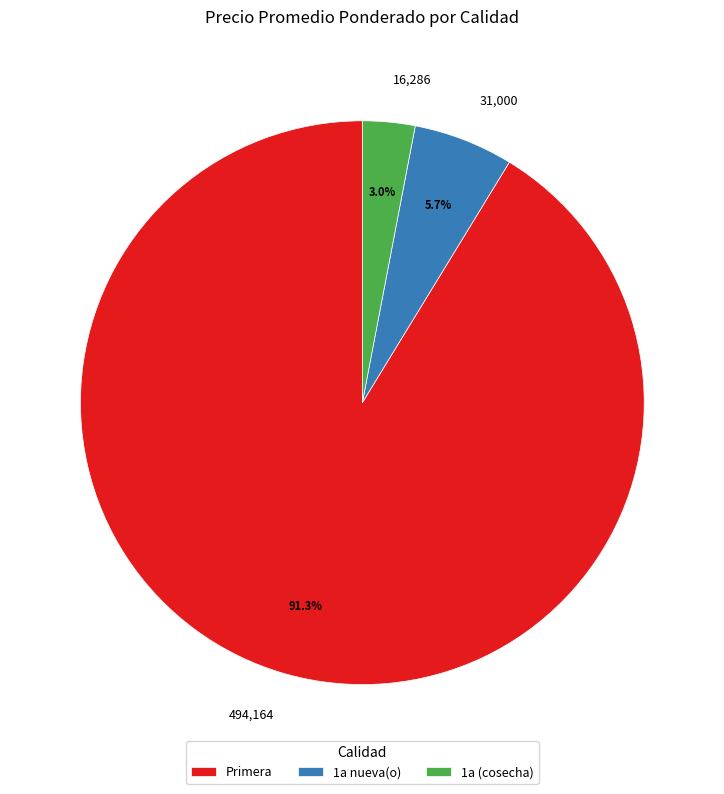

How many segments does this pie chart have?

3